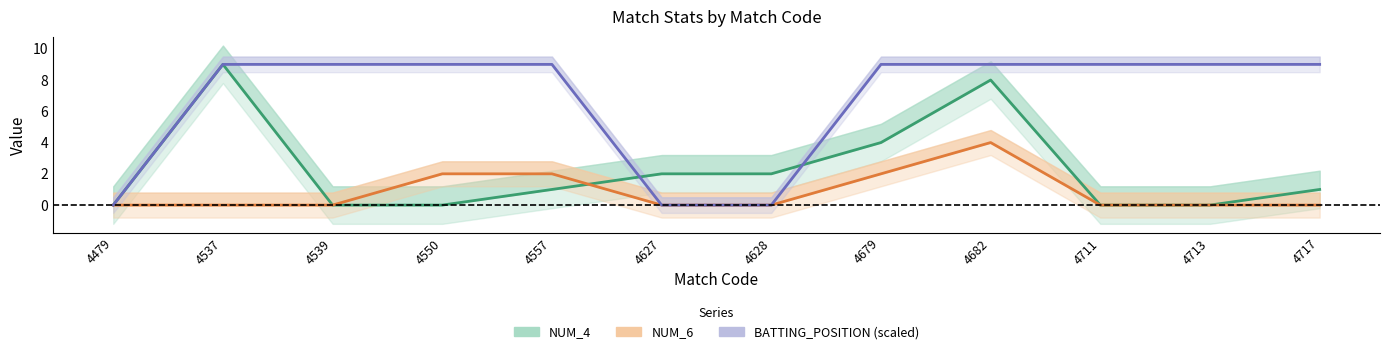

The value of NUM_6 at 4679 is 3. True or false?

False